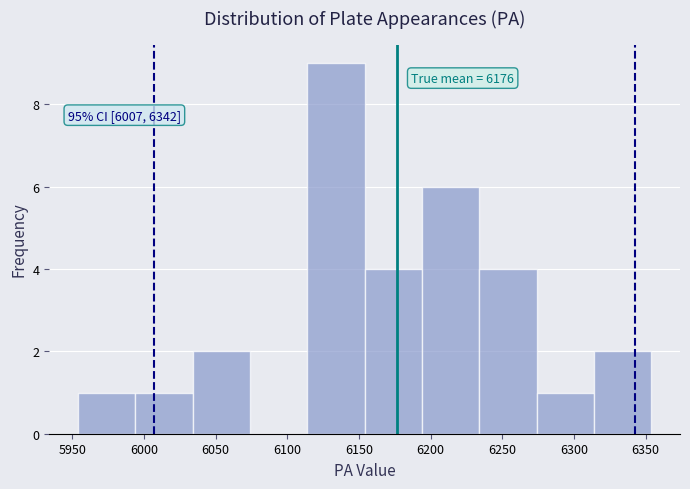

Over which range of the x-axis is the bar tallest?

6114 to 6154